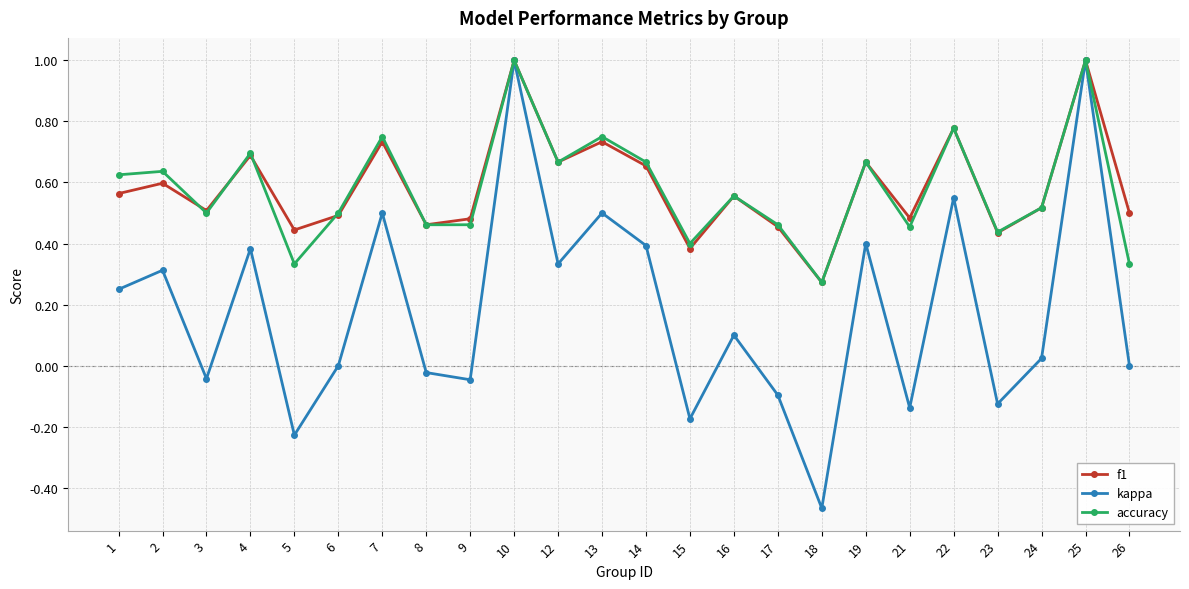

Is the value of accuracy at 7 greater than the value of kappa at 15?

Yes